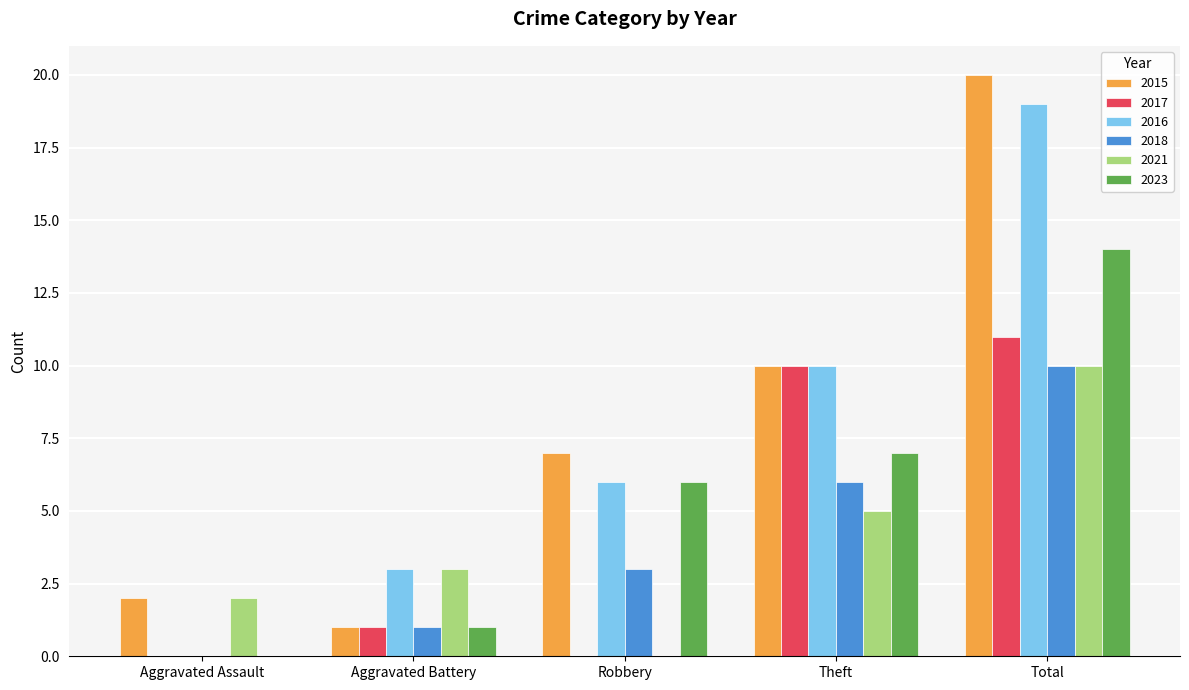

Between Aggravated Assault and Aggravated Battery, which series saw the biggest shift?

2016